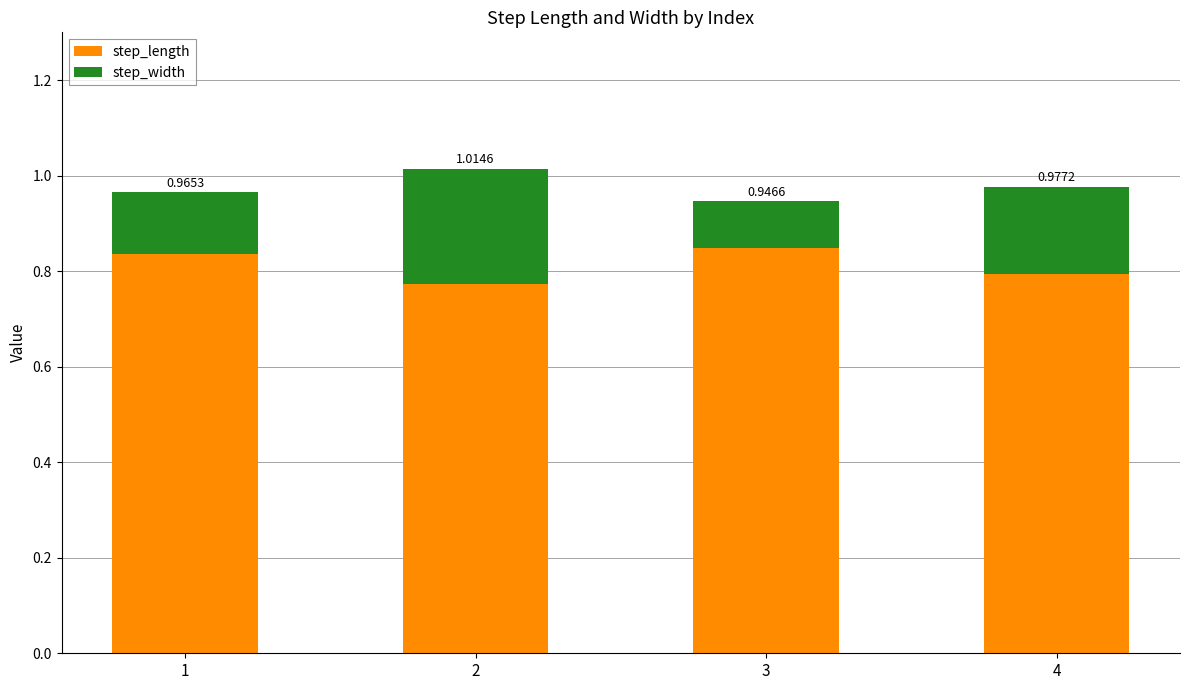

Does the chart contain stacked bars?

Yes